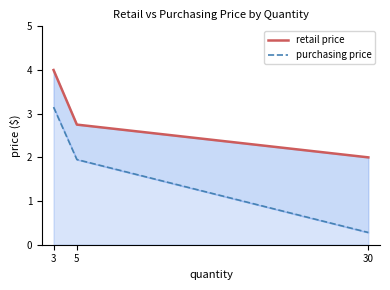

Read the purchasing price value at 30.

0.3